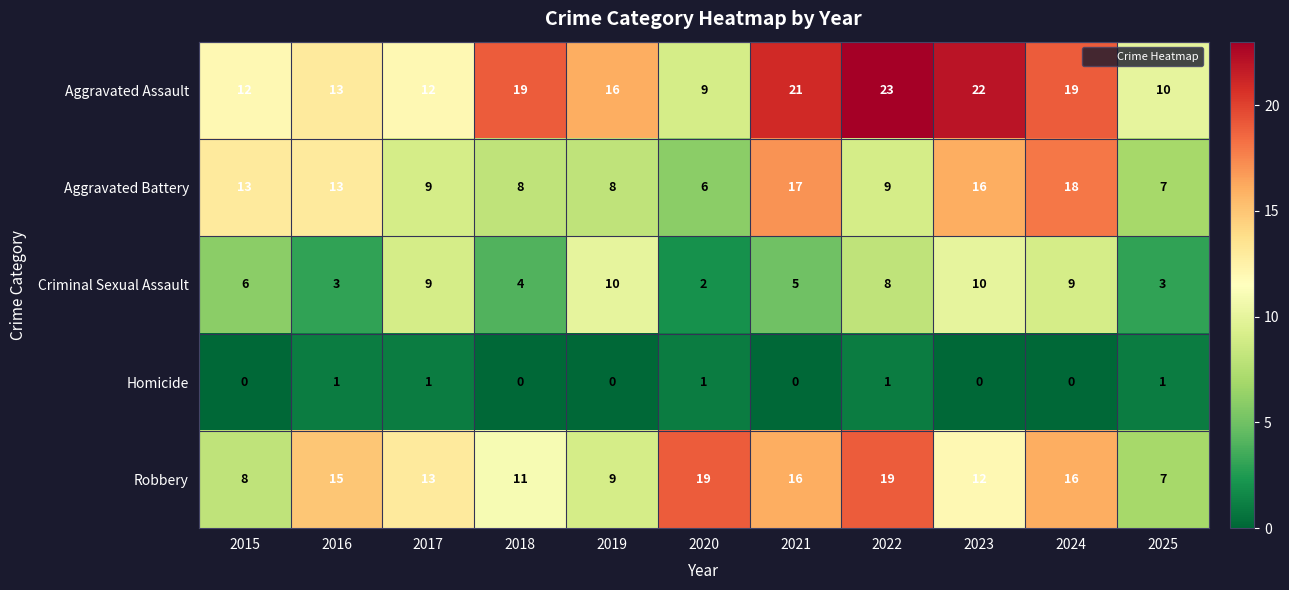

Which series changed the most between 2017 and 2022?

Aggravated Assault